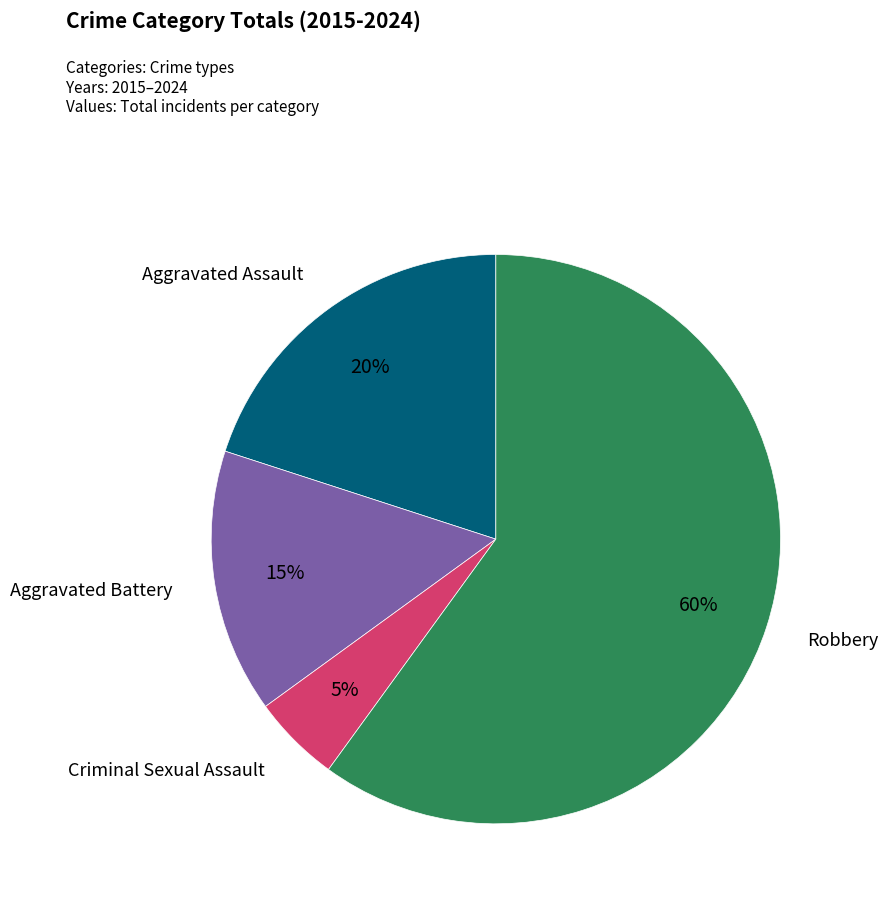

What is the smallest slice in the pie chart?

Criminal Sexual Assault